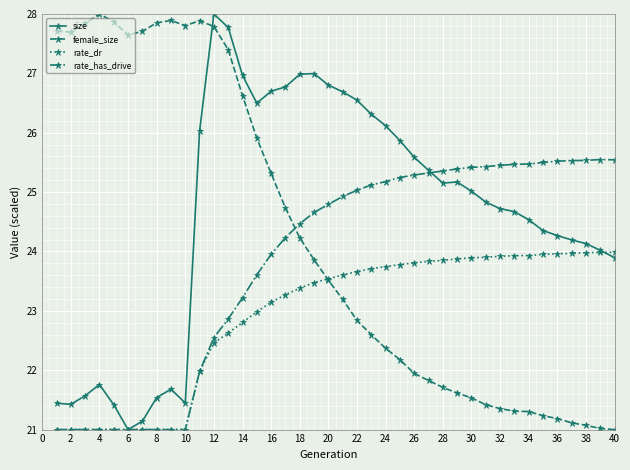

True or false: female_size has more than 0 points higher than both neighbors.

True